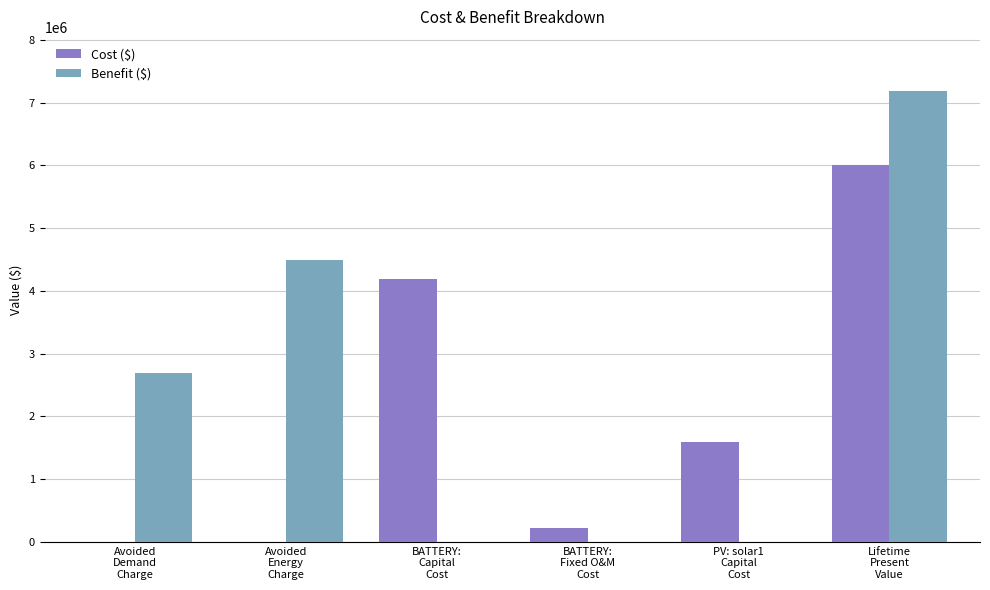

What is the average value of the Cost ($) series?

2004064.8